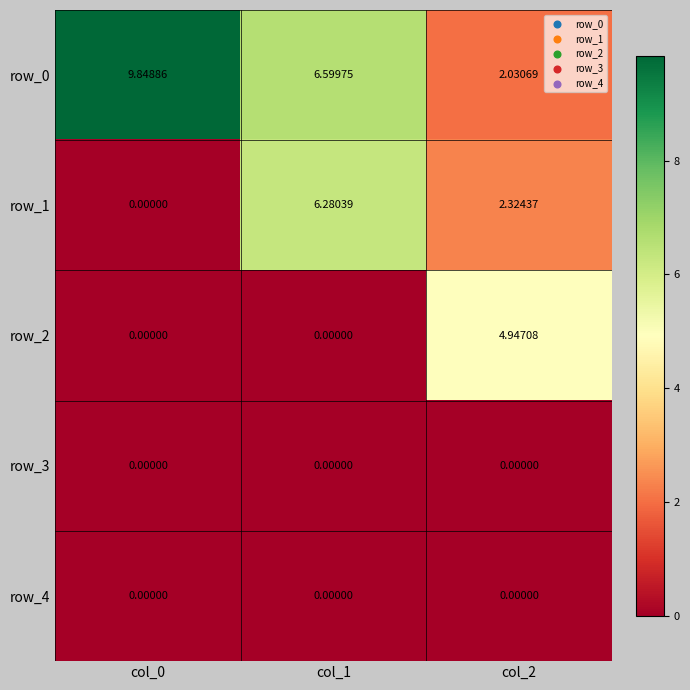

How many categories are shown in the chart?

3